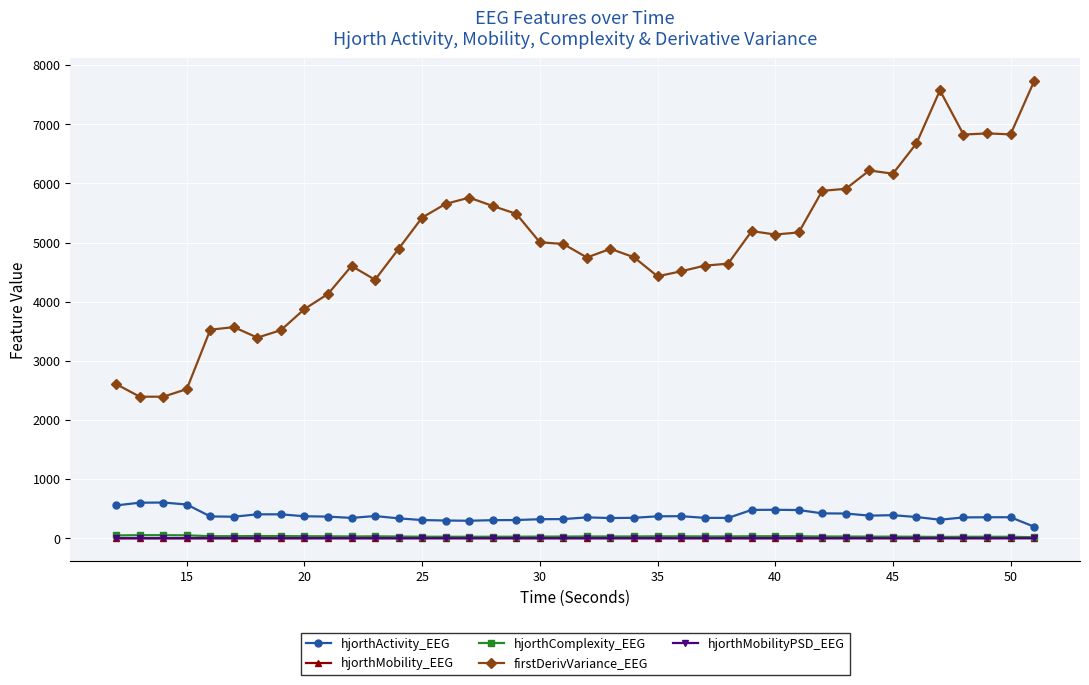

What is the value of the hjorthMobility_EEG point at the 28th from the left?

3.3